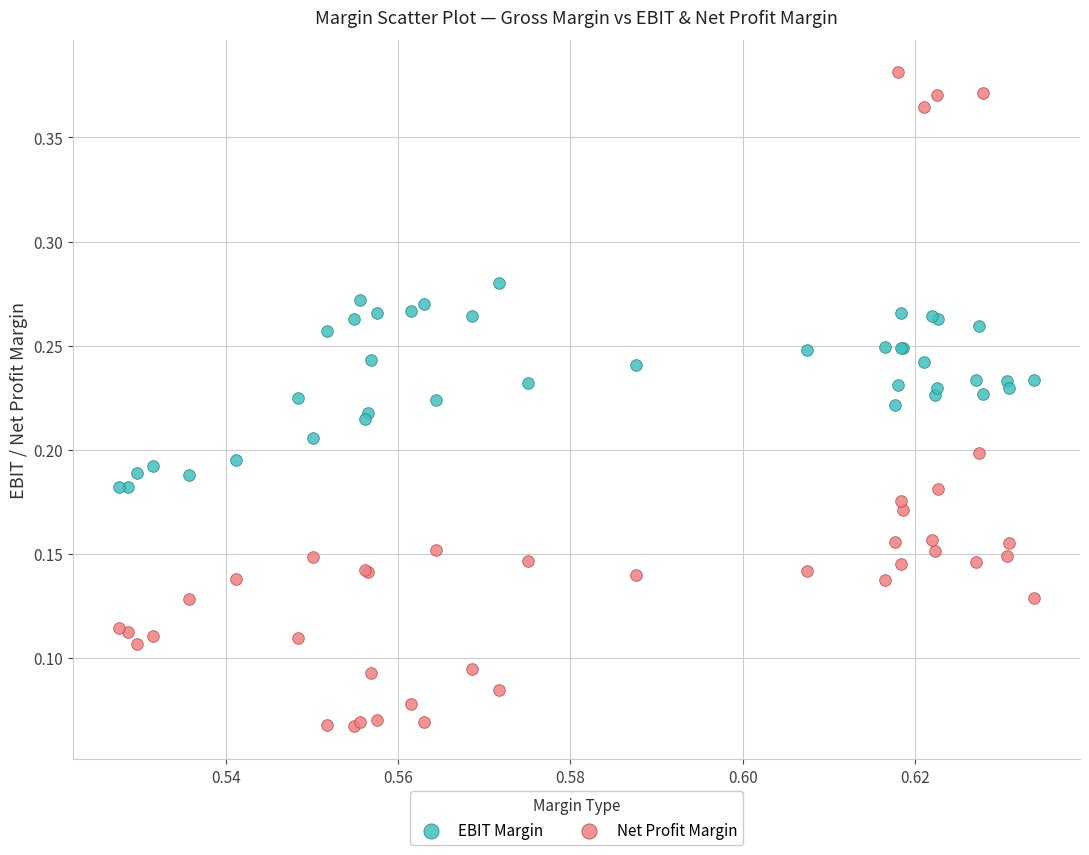

Which series has the largest Y range (max minus min)?

Net Profit Margin